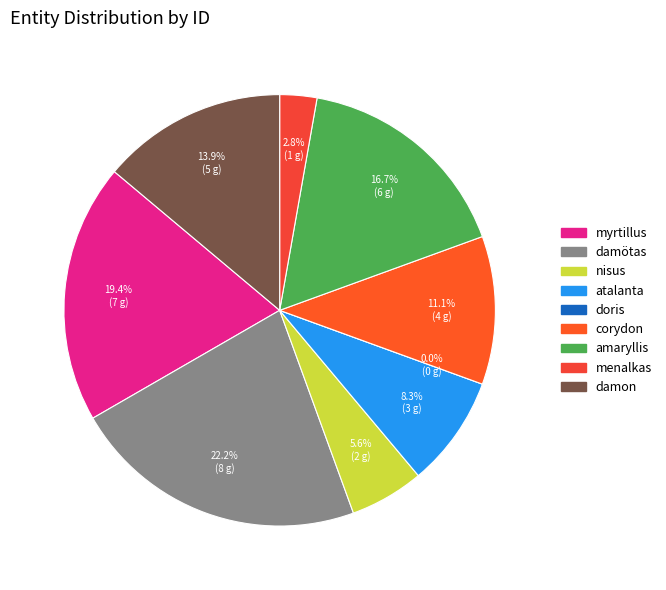

Is there any slice that represents more than half of the pie?

No